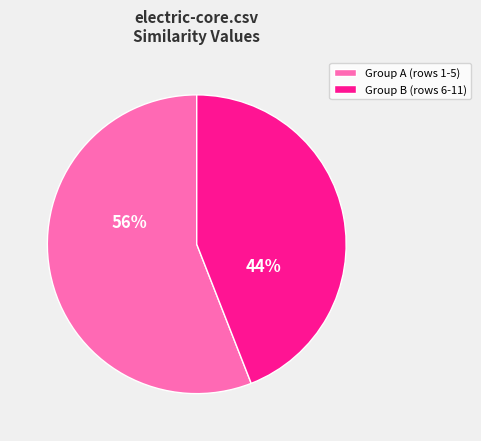

Is there any slice that represents more than half of the pie?

Yes